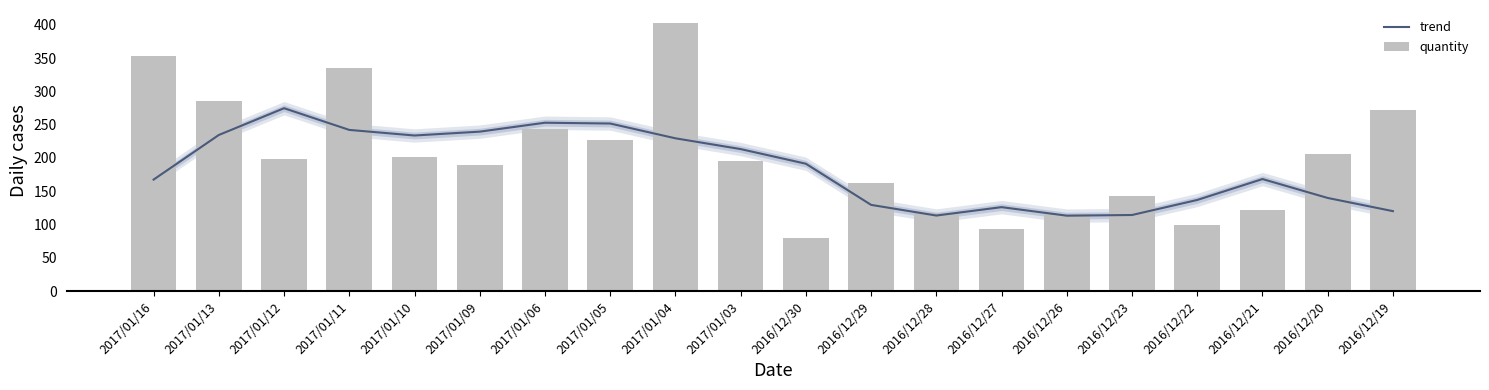

Is it true that trend equals 40.2 at 2016/12/29?

False